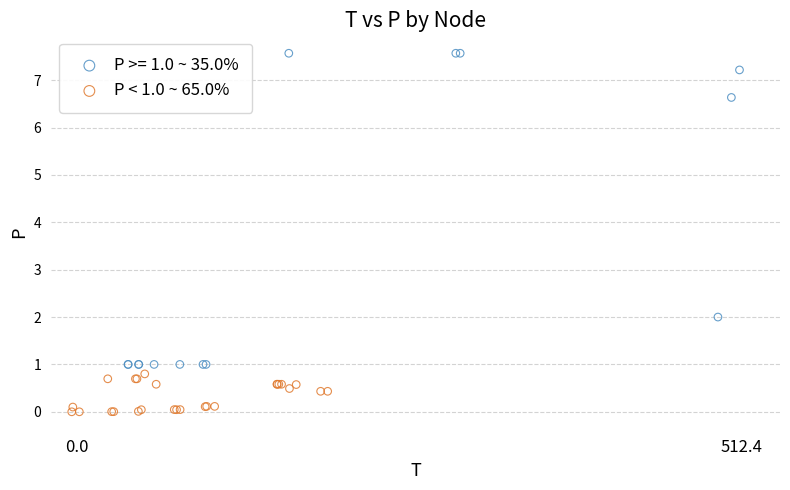

Which series contains the highest Y value?

P >= 1.0 ~ 35.0%